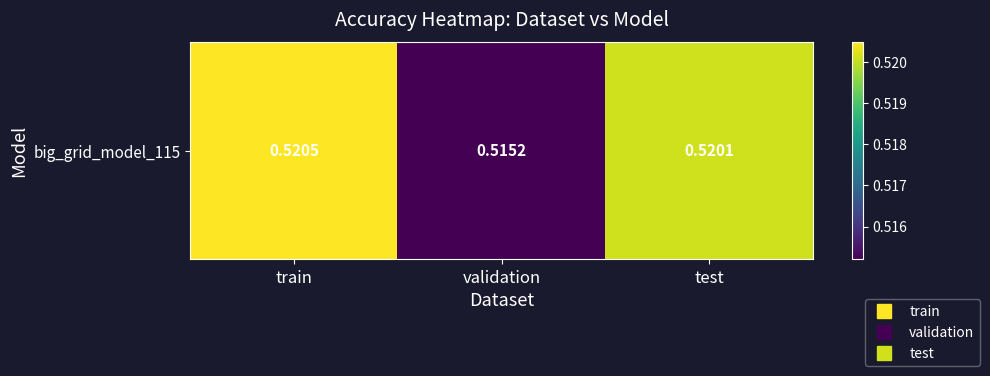

Reading left to right, list all the values displayed in this chart.

train=0.5	validation=0.5	test=0.5